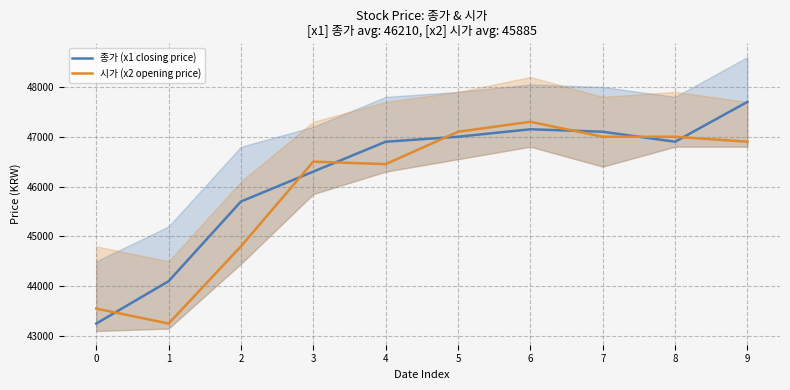

What is the difference between the maximum and minimum values in the 종가 (x1 closing price) series?

4450